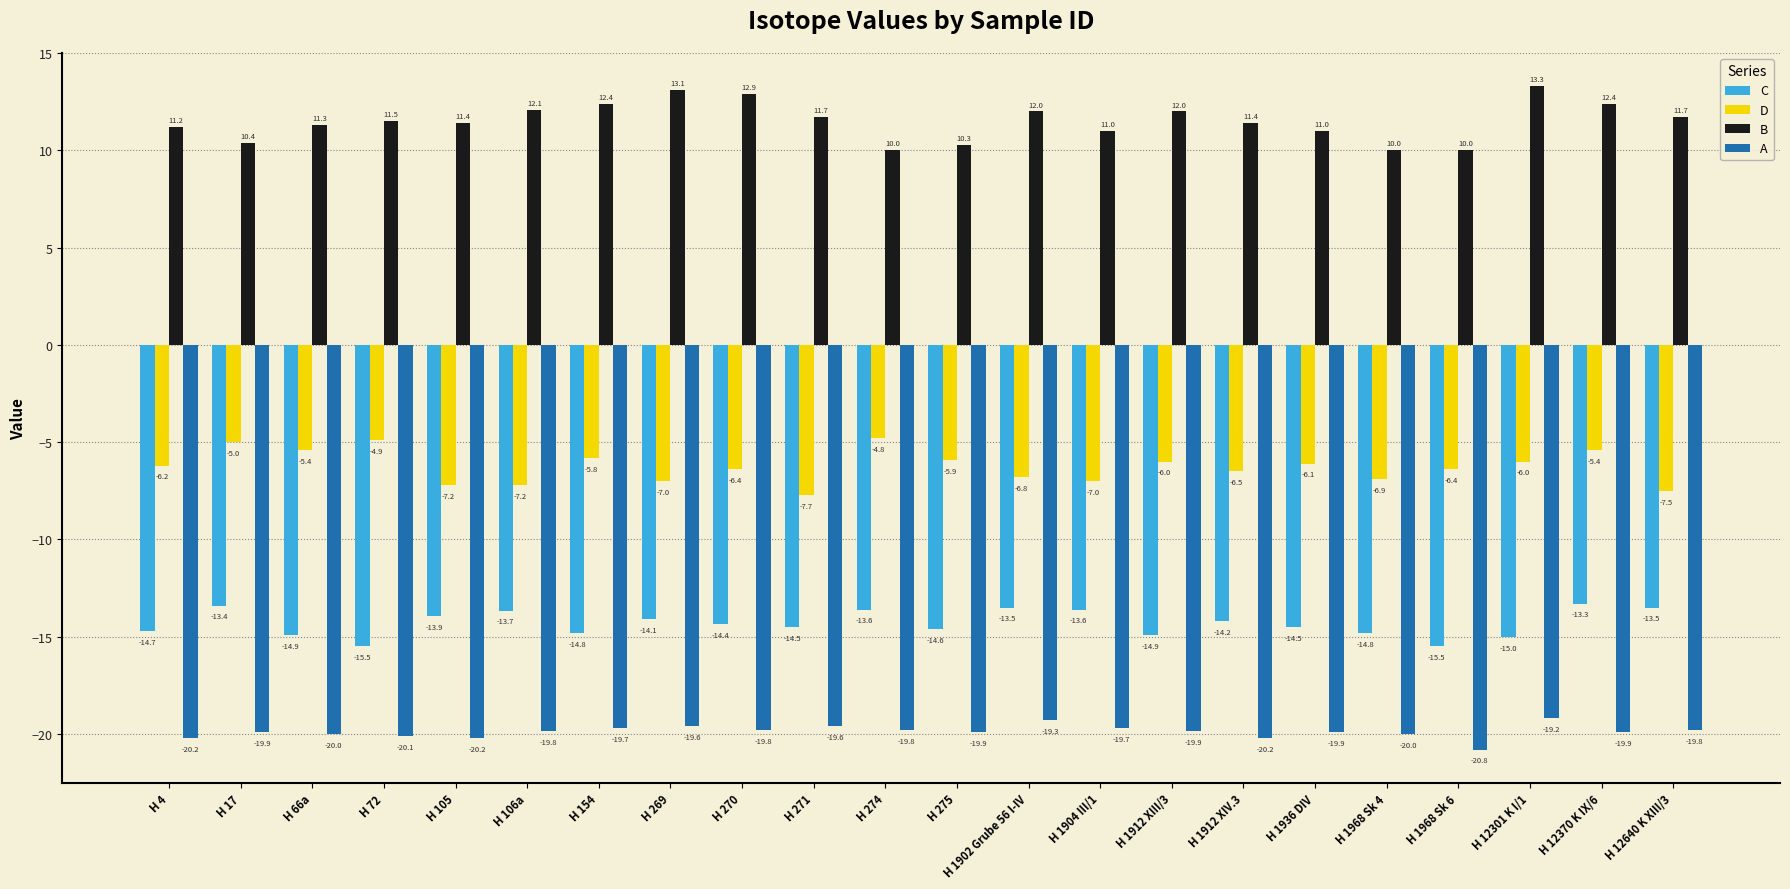

What is the highest value of the D series?

-4.8